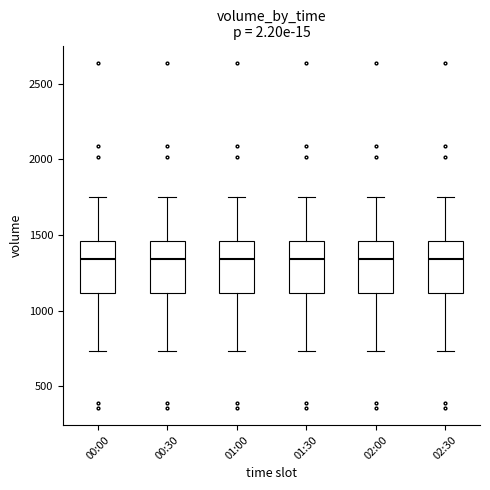

Reading left to right, read every box against the y-axis: the position of its median line, the range the box covers, and the ends of its whiskers. The values are not printed on the chart, so give them approximately, as read against the axis.

00:00: median 1350, box 1100 to 1450, whiskers 750 to 1750
00:30: median 1350, box 1100 to 1450, whiskers 750 to 1750
01:00: median 1350, box 1100 to 1450, whiskers 750 to 1750
01:30: median 1350, box 1100 to 1450, whiskers 750 to 1750
02:00: median 1350, box 1100 to 1450, whiskers 750 to 1750
02:30: median 1350, box 1100 to 1450, whiskers 750 to 1750